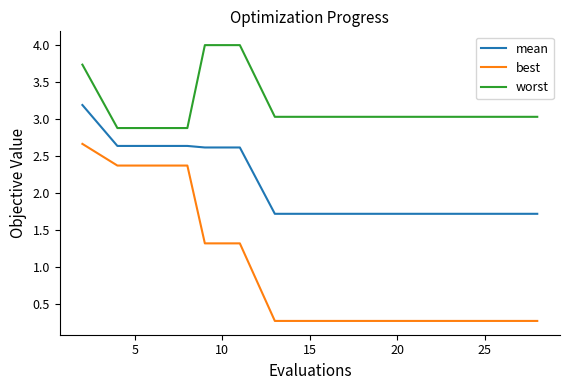

True or false: mean and best intersect in this chart.

False